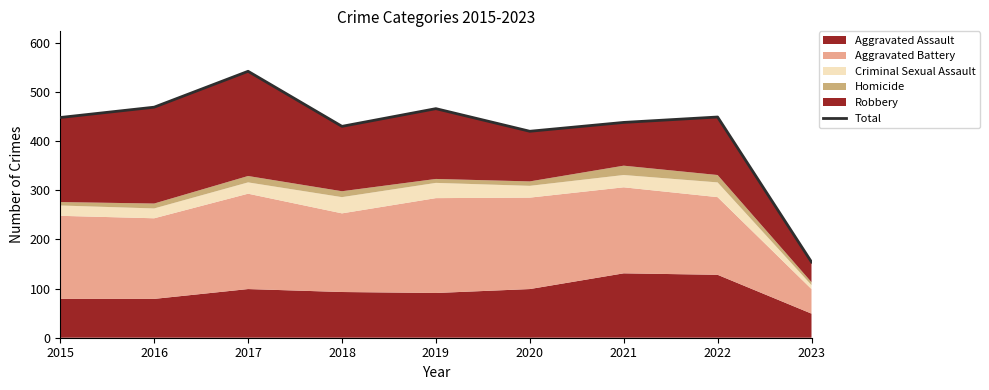

What is the value of the 2nd point from the left?

469